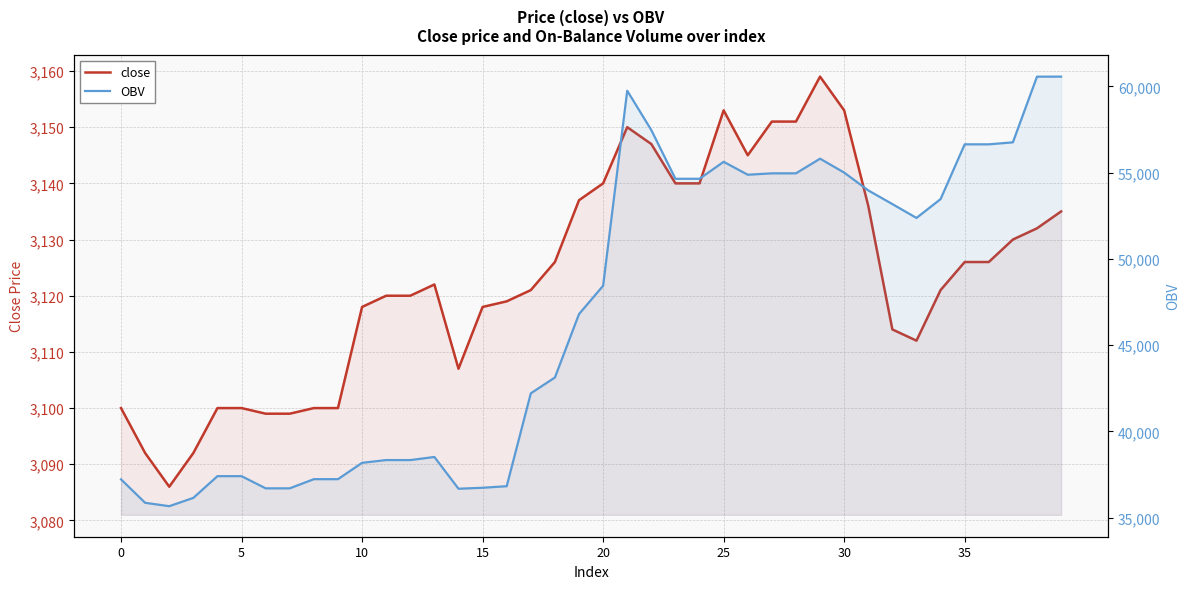

The close series shows 1079.6 at 8. True or false?

False